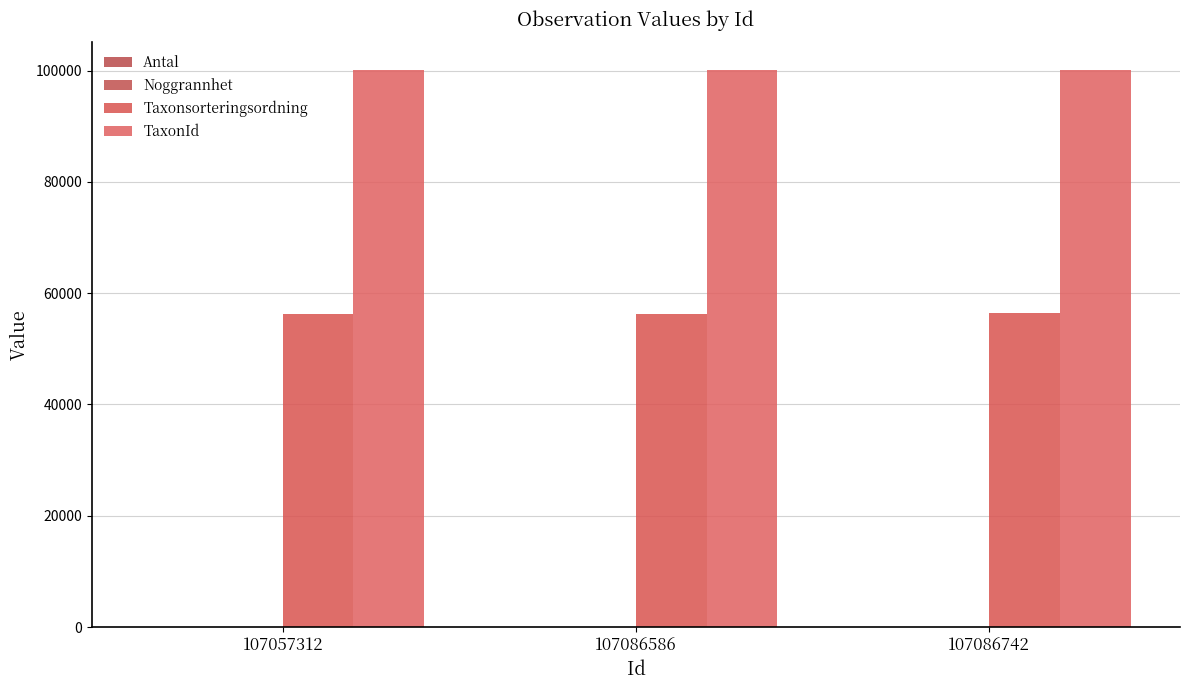

Are the bars horizontal?

No